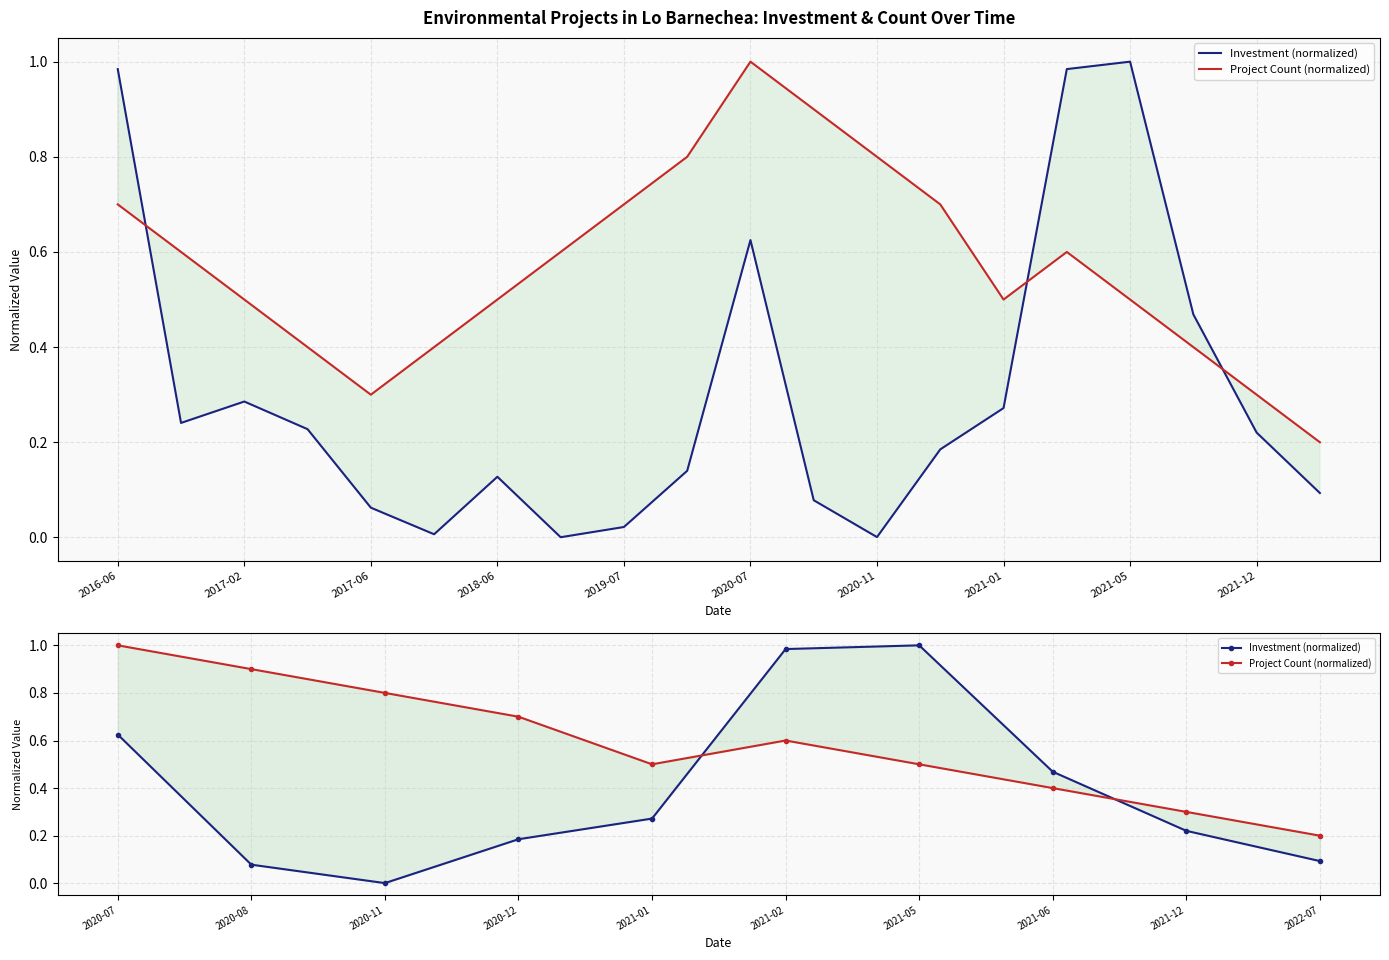

In Investment (normalized), how many points are lower than both neighbors (excluding endpoints)?

1